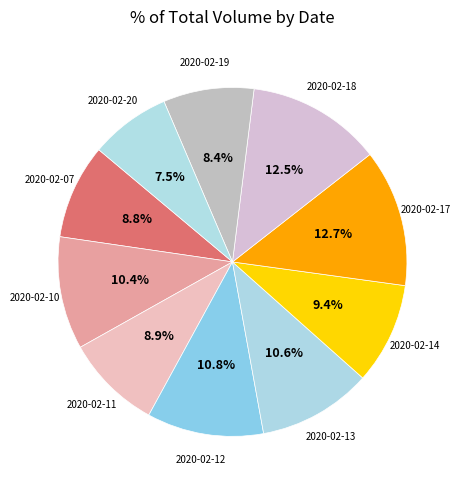

How many slices are in this pie chart?

10